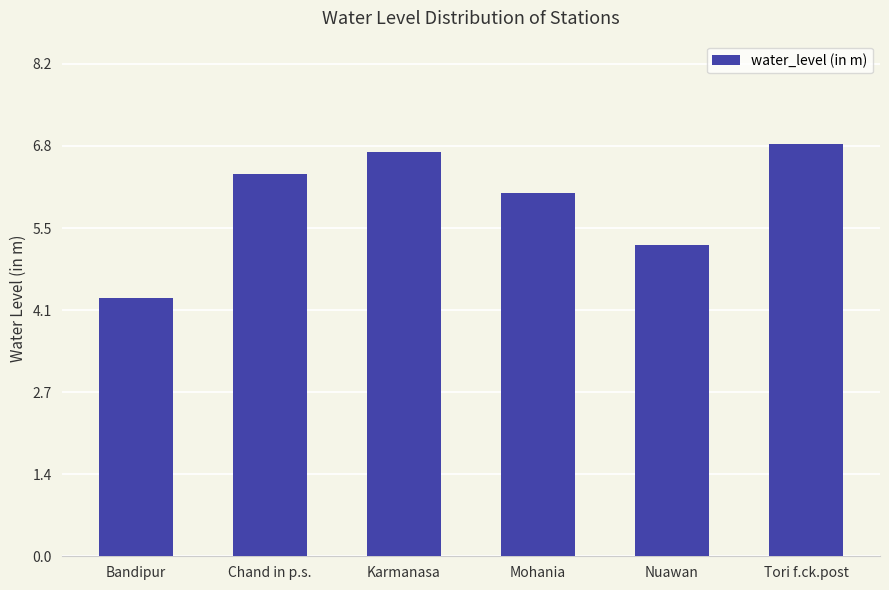

What is the label of the 1st bar from the right?

Tori f.ck.post